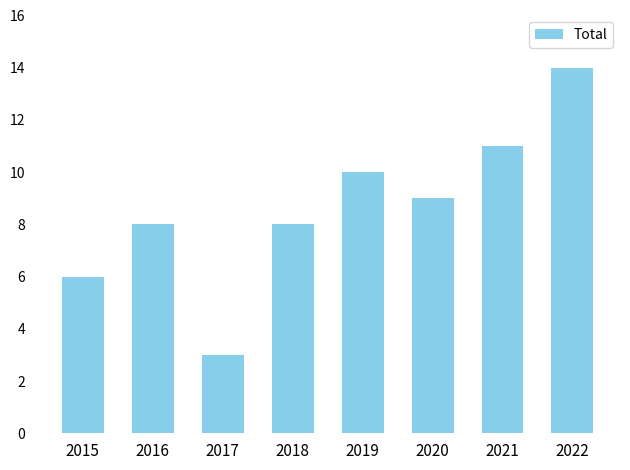

What value does the data have at 2016?

8